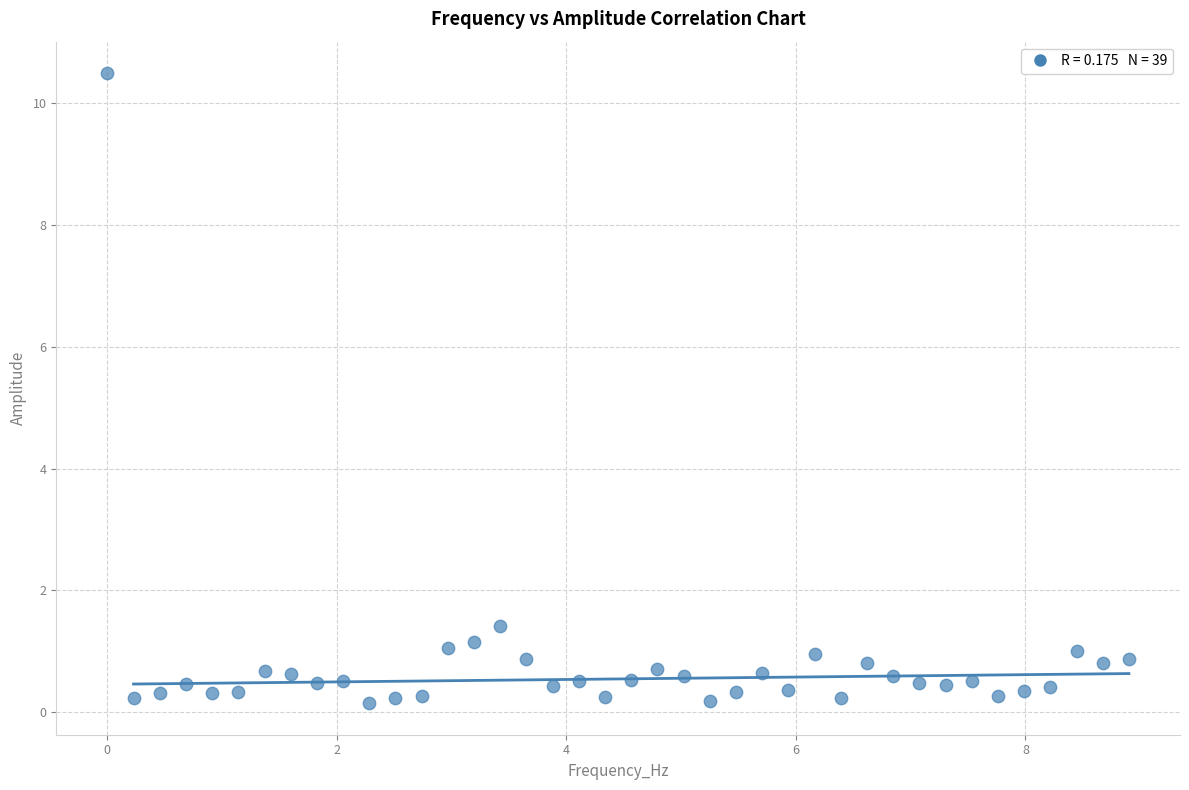

What Y value in the scatter plot is closest to 5?

1.4